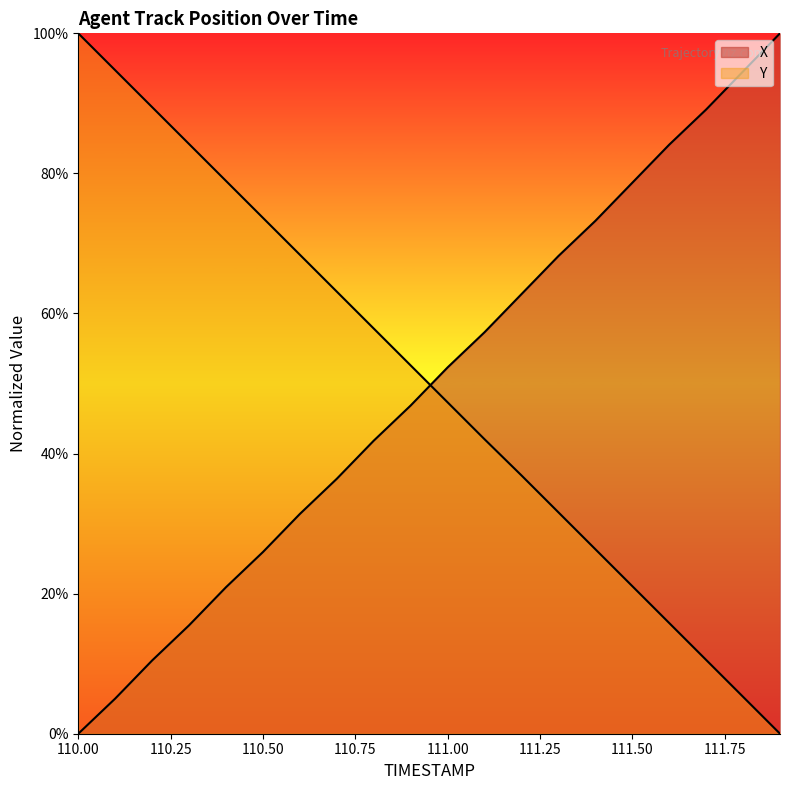

How many lines are shown in the chart?

2